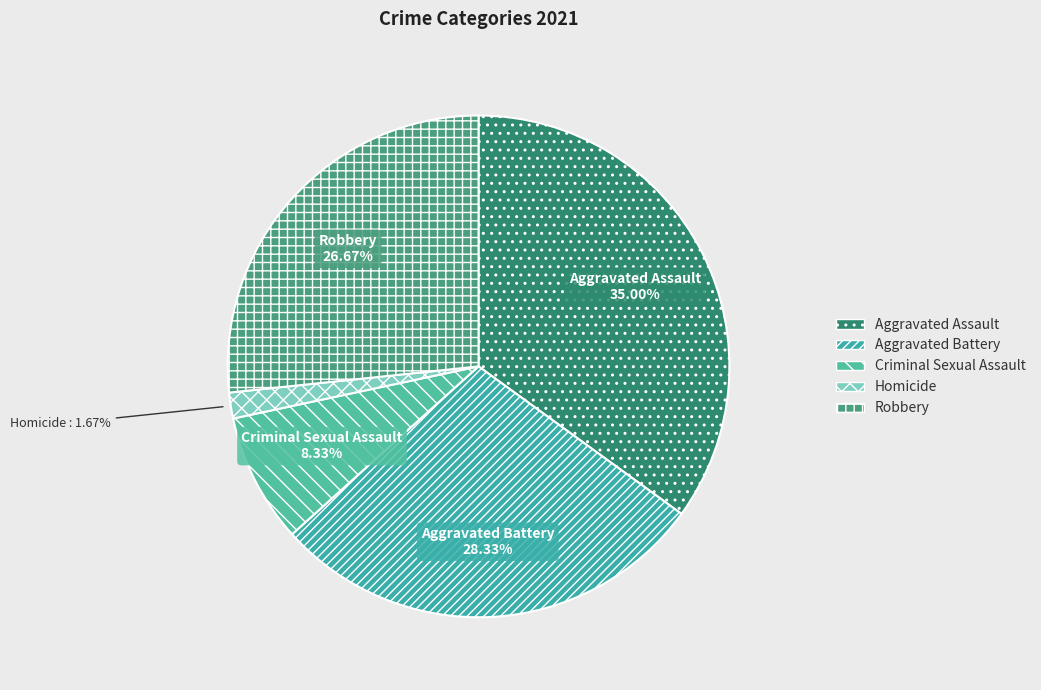

What is the ratio of the value at Aggravated Battery to the value at Robbery?

1.1